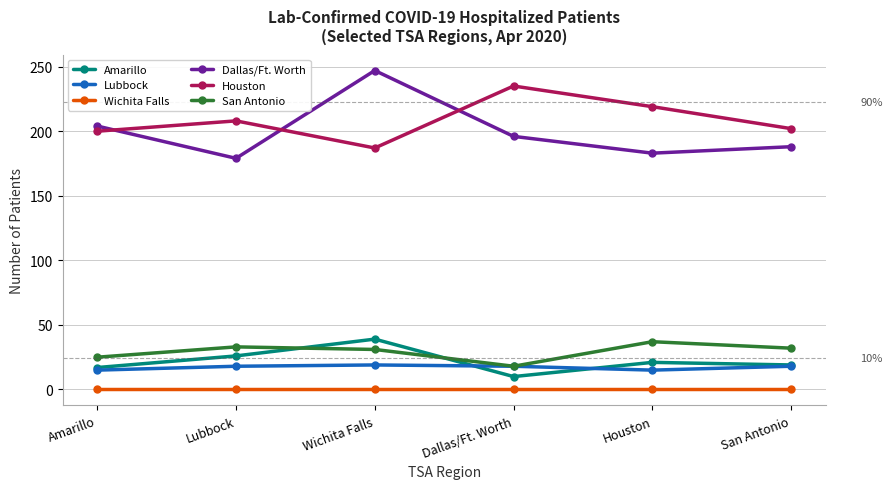

Which category has the highest value in the Dallas/Ft. Worth series?

Wichita Falls